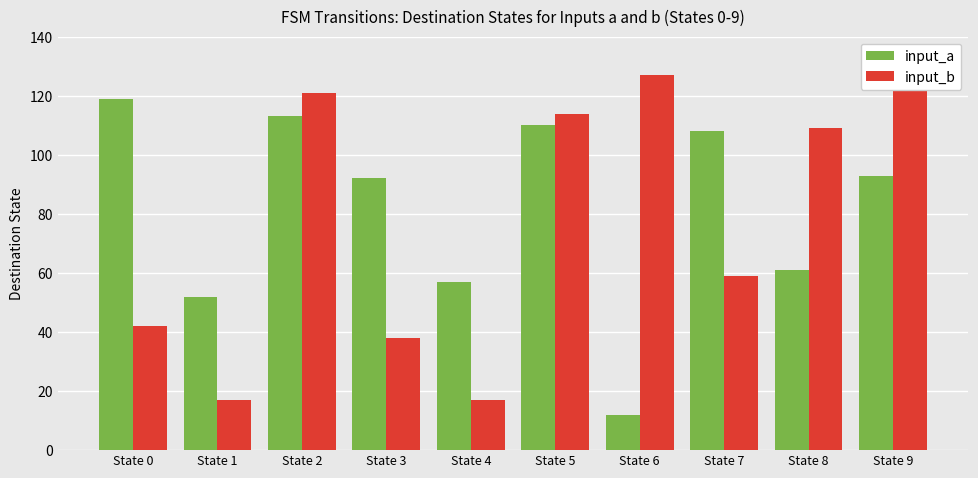

Are the bars horizontal?

No